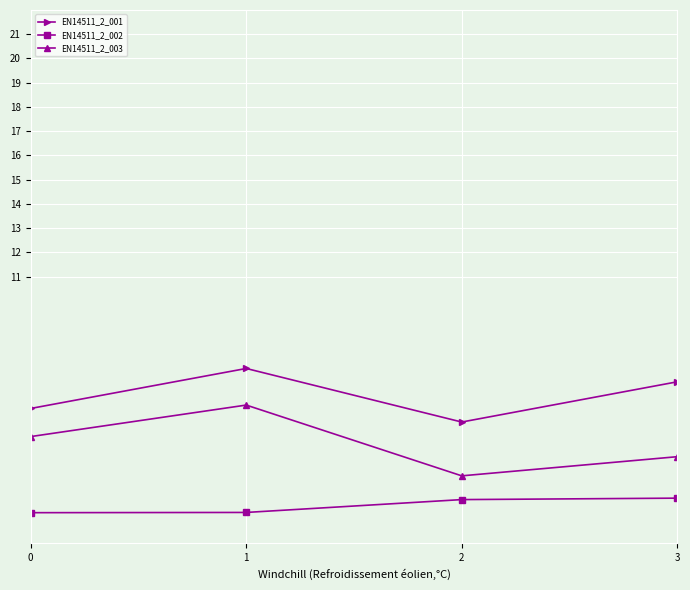

True or false: EN14511_2_002 and EN14511_2_003 intersect in this chart.

False